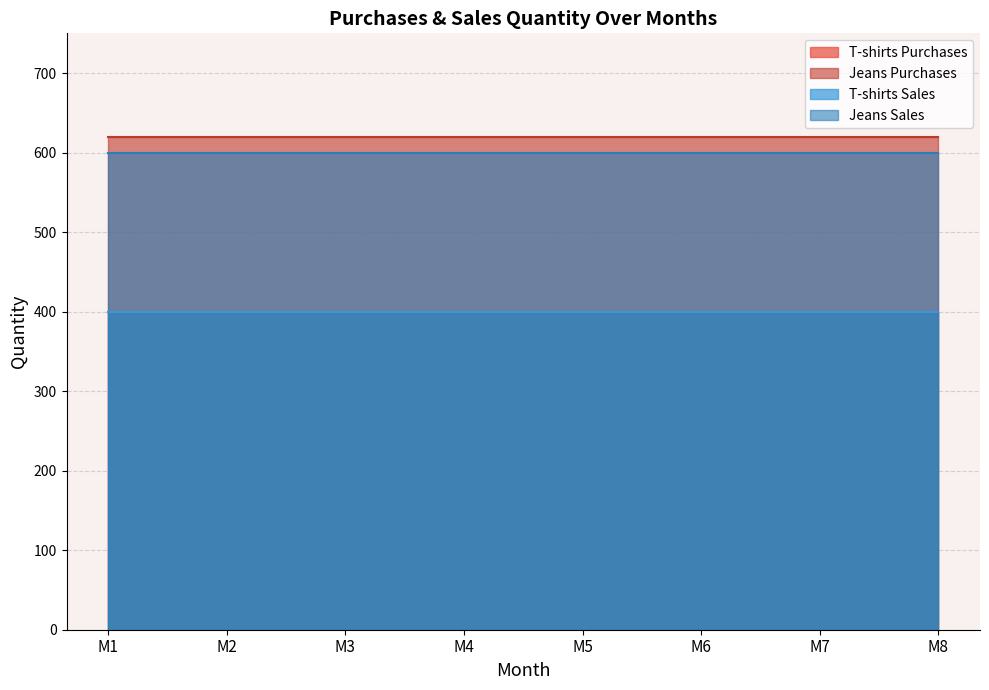

How many lines are shown in the chart?

4